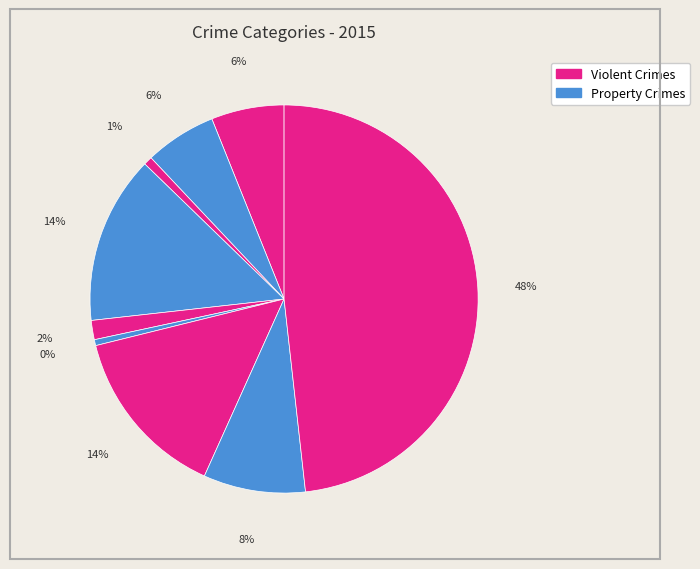

To the nearest percent, what is the difference between the largest and smallest slice percentages?

48%